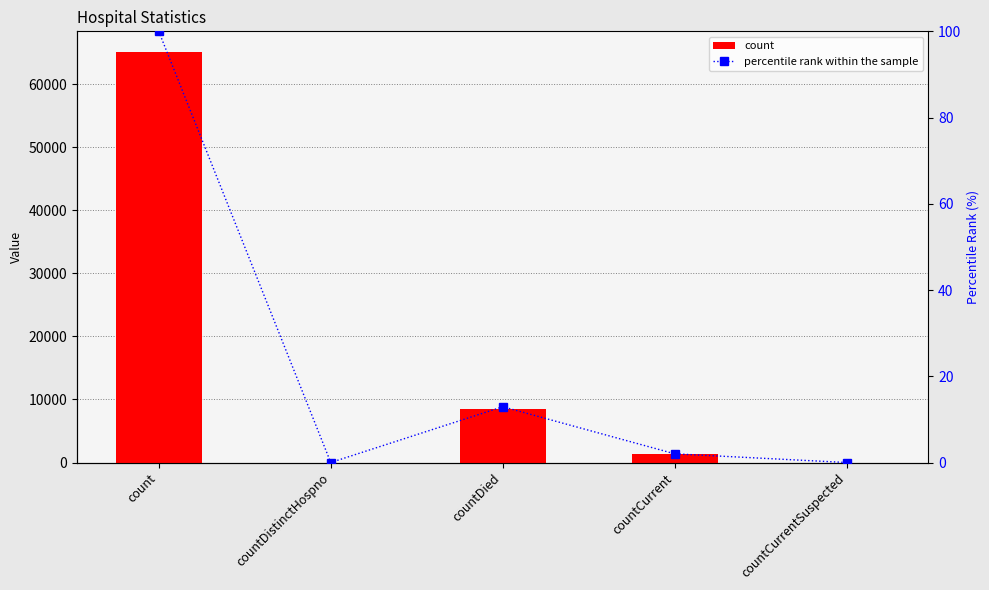

Is it true that count equals 613.6 at countCurrent?

False